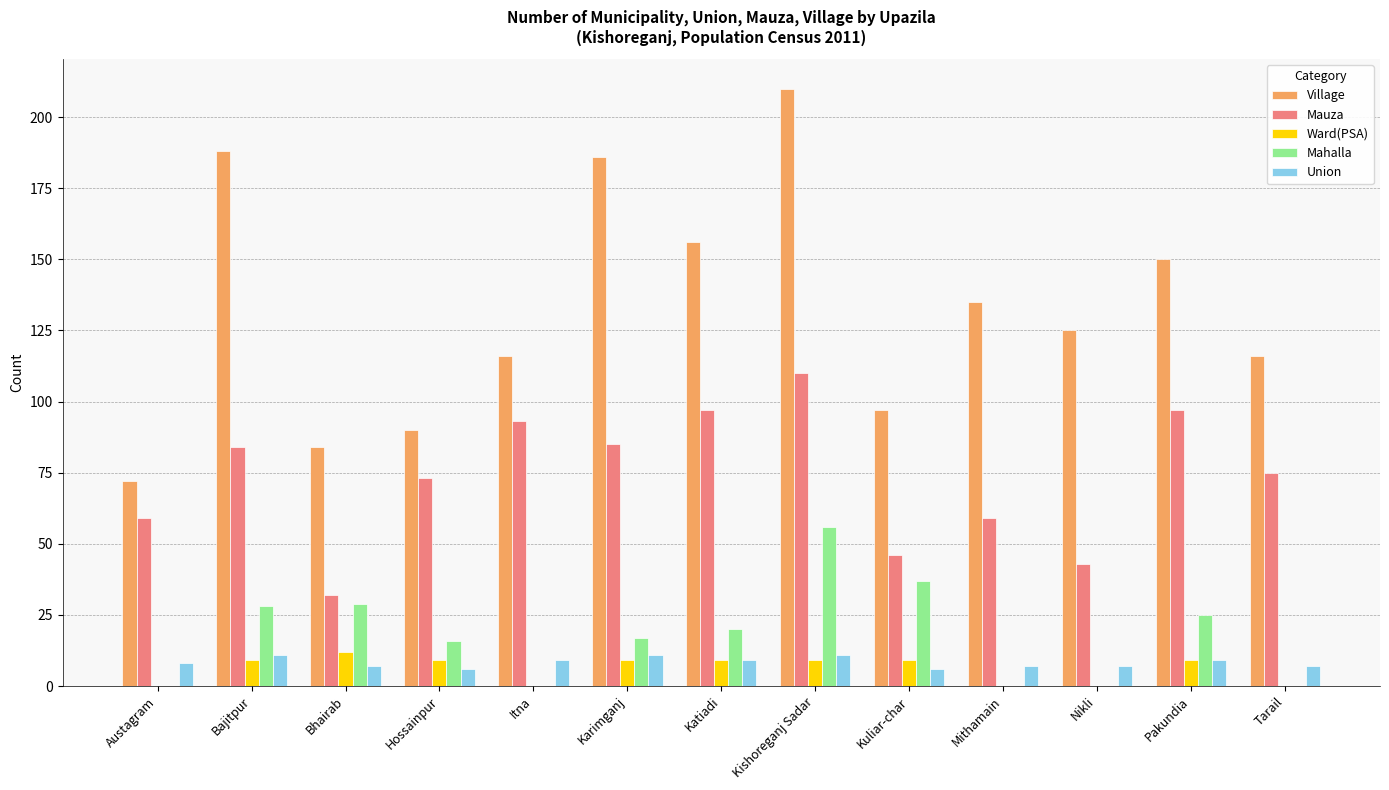

Is the value of Ward(PSA) at Hossainpur greater than the value of Mauza at Austagram?

No